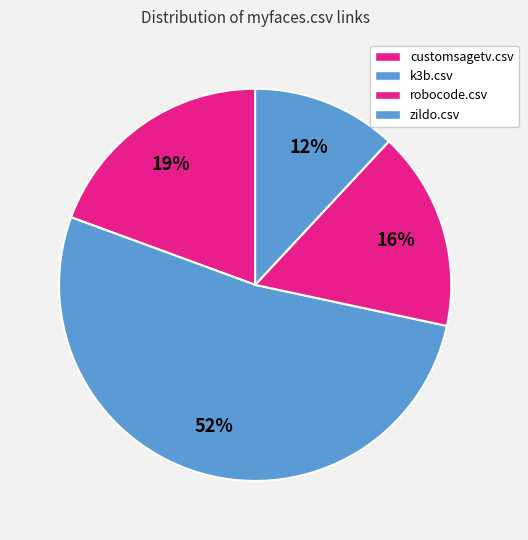

Does any single category account for the majority?

Yes